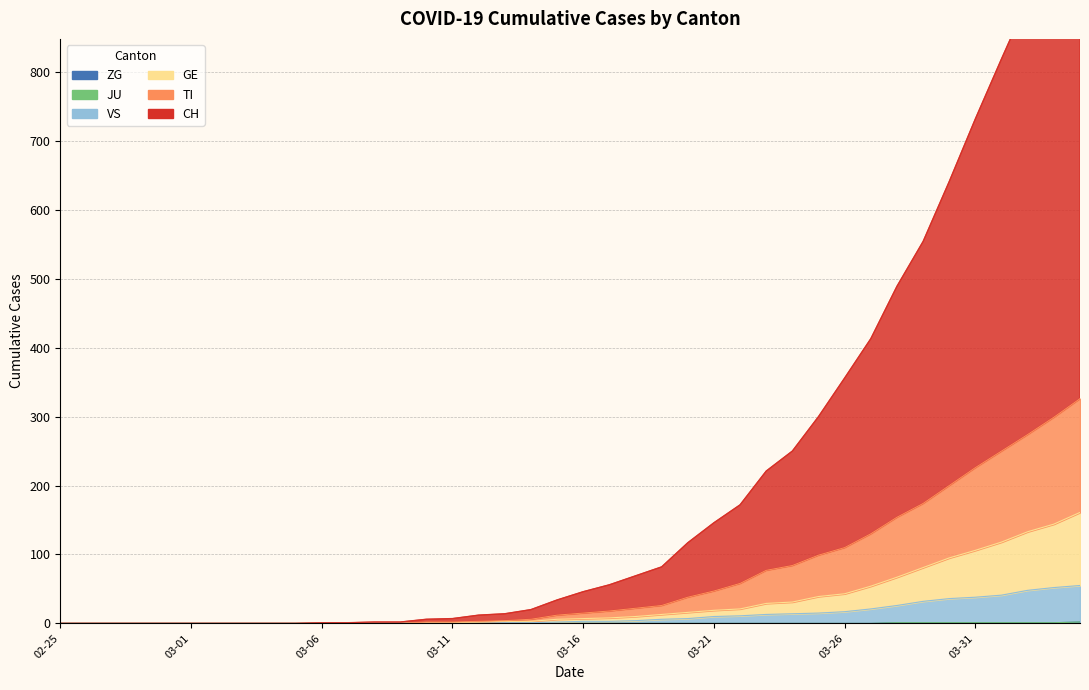

True or false: GE has a value of 144 at 2020-04-03.

True